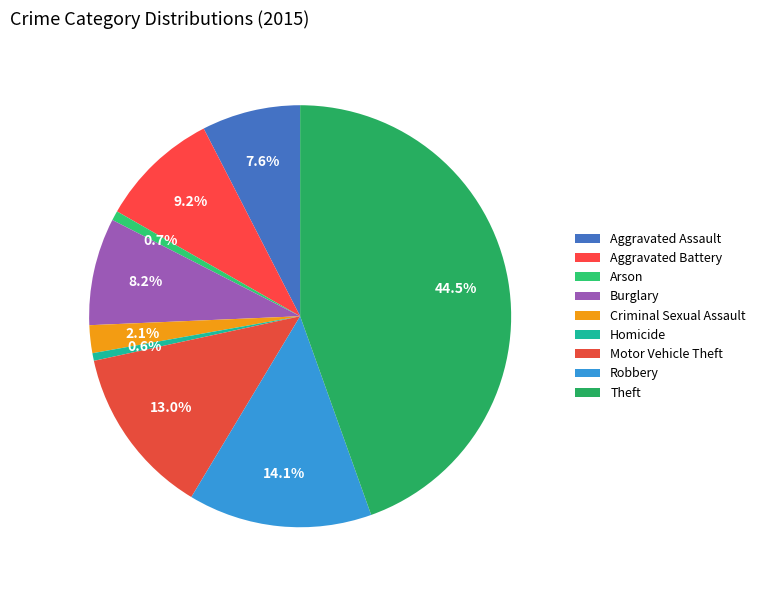

True or false: Homicide accounts for 1% of the total.

True